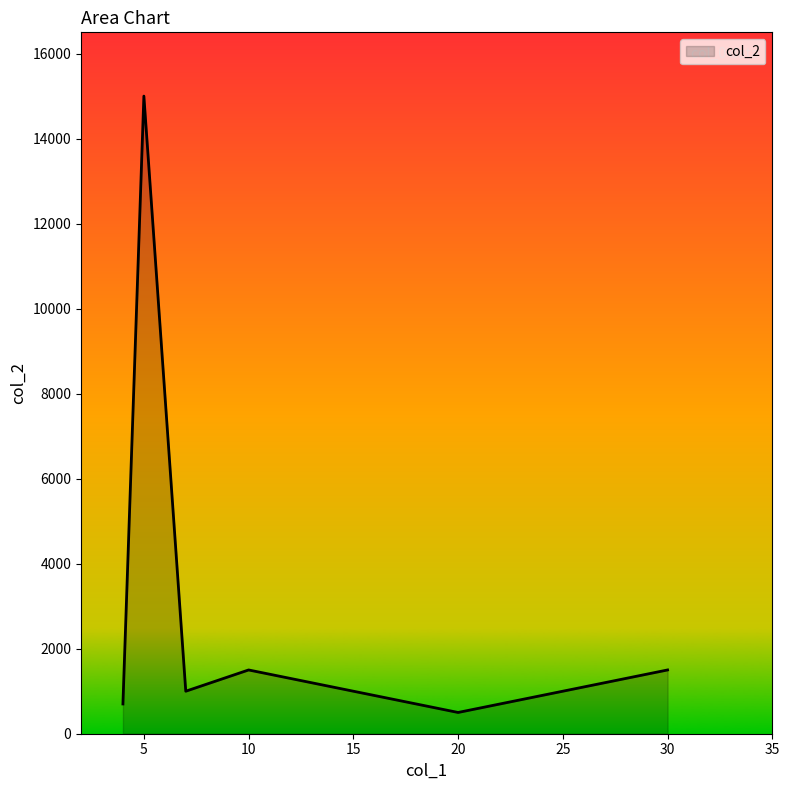

What is the minimum value shown in the chart?

500